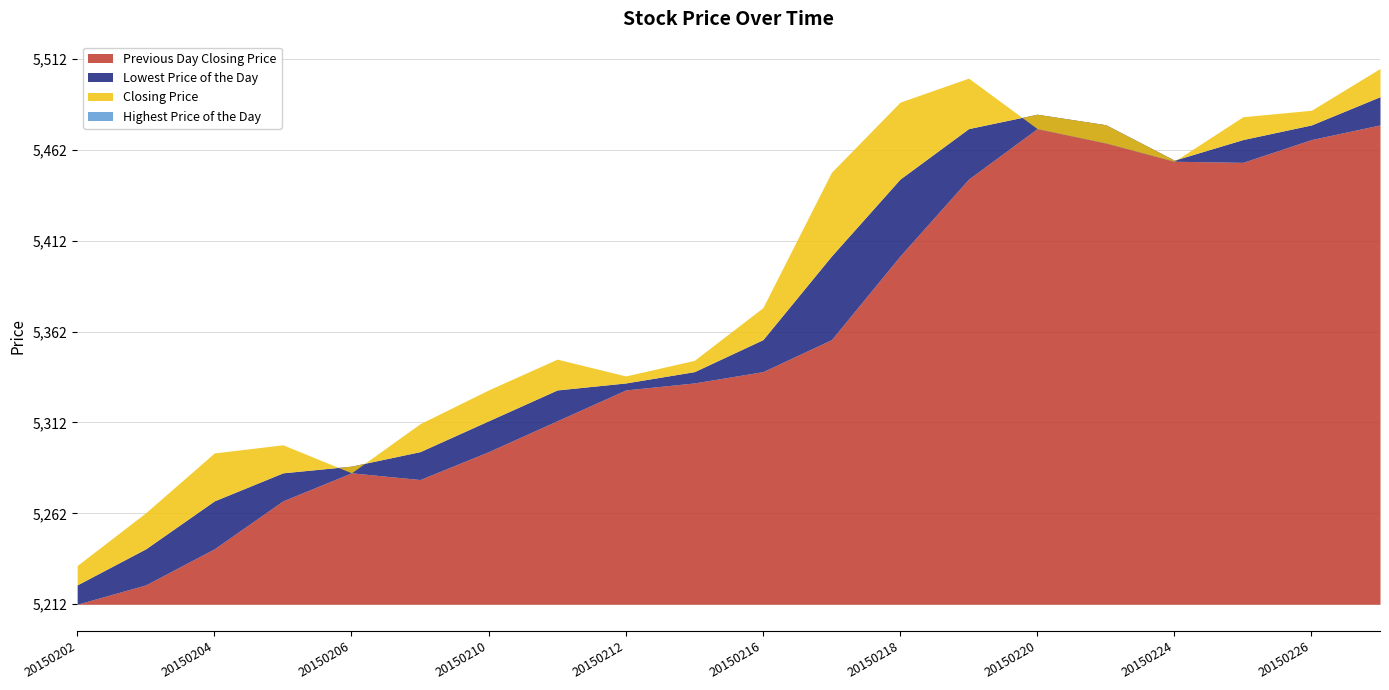

What is the value of the Previous Day Closing Price point at the 6th from the left?

5280.7